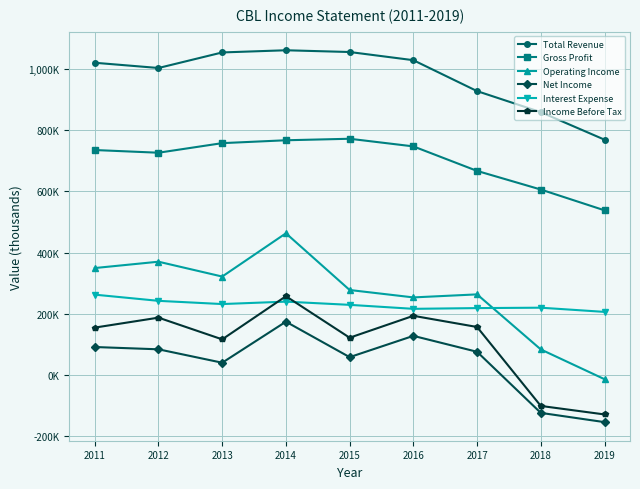

After their last crossing, which series has the higher values: Interest Expense or Operating Income?

Interest Expense